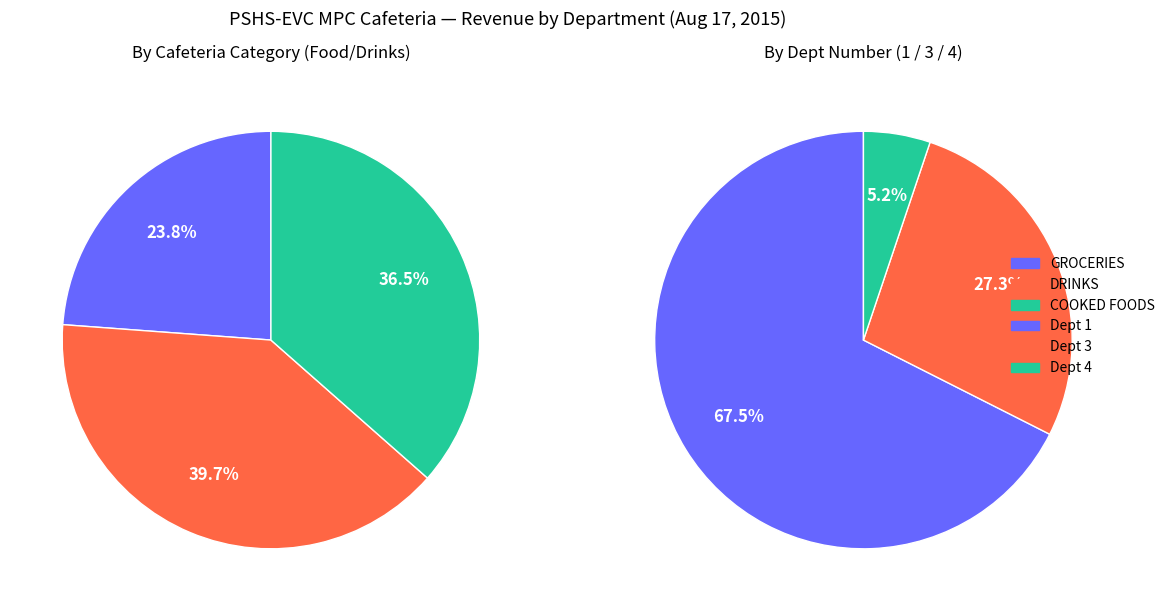

Does any single category account for the majority?

No